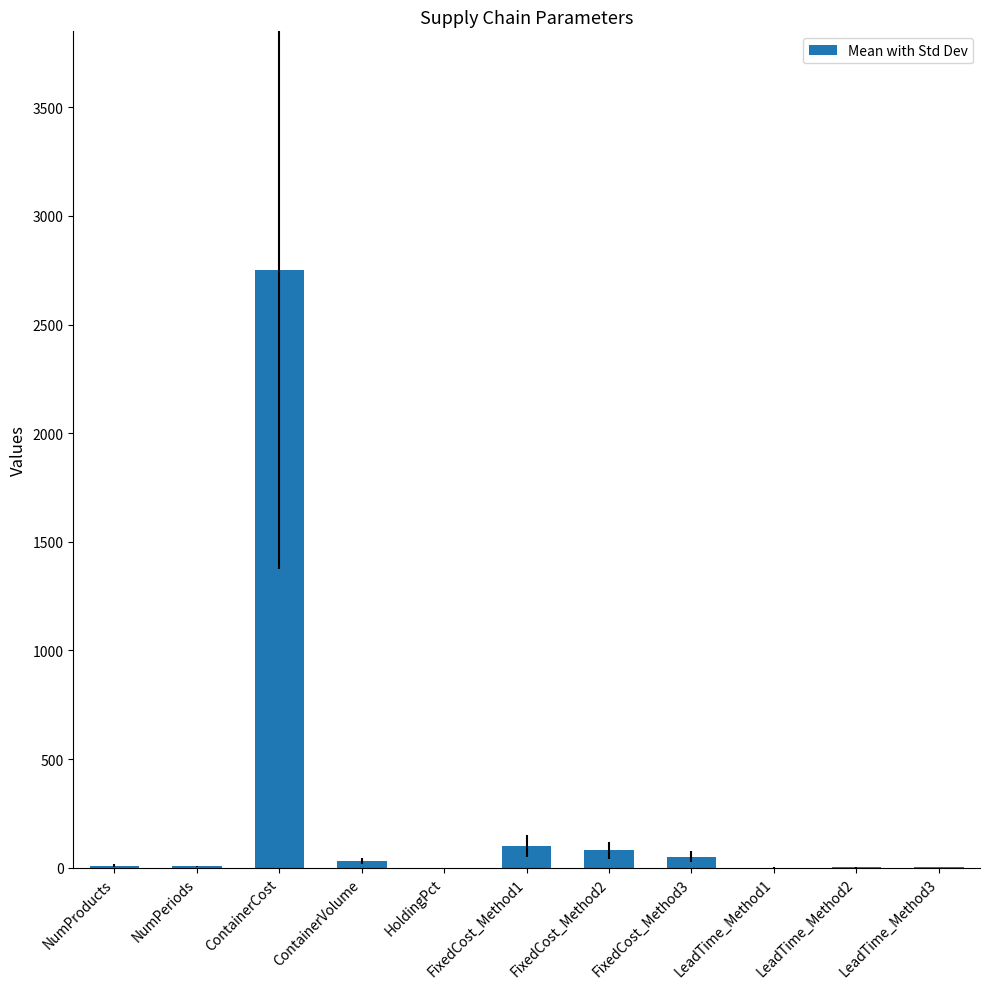

Between FixedCost_Method3 and LeadTime_Method1, which is larger?

FixedCost_Method3